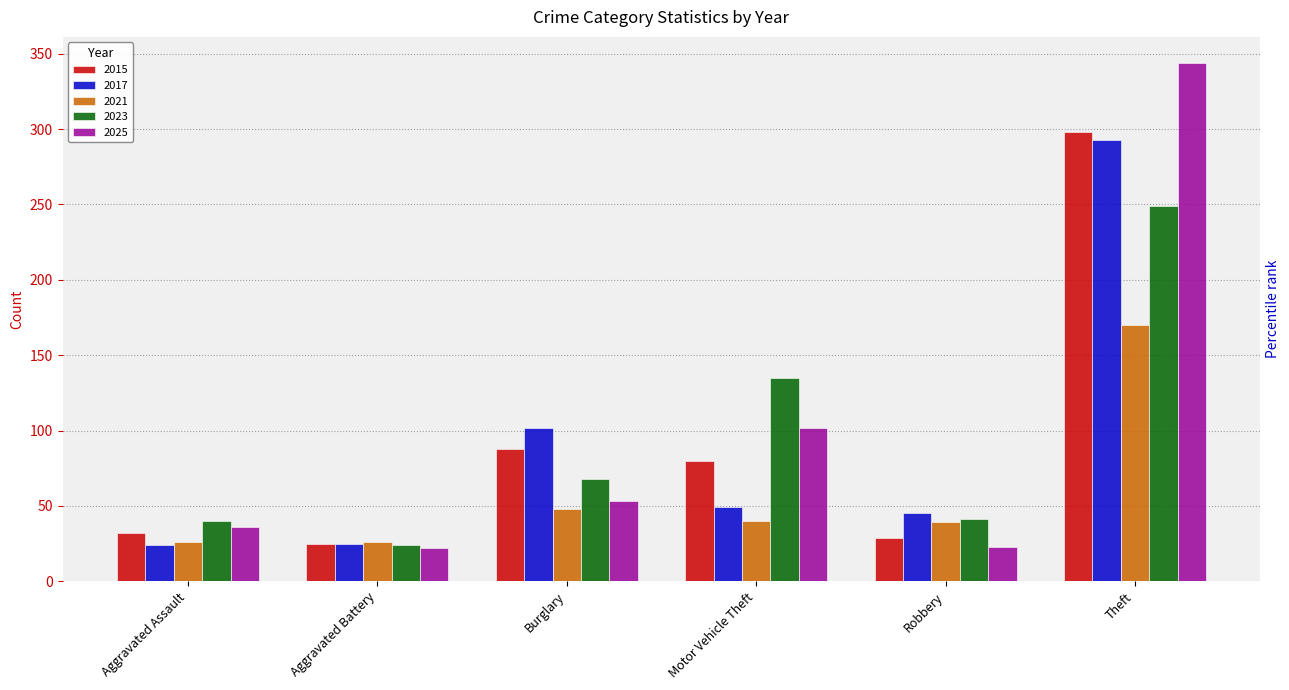

Reading right to left, list all the values displayed in this chart.

2015: 298	29	80	88	25	32
2017: 293	45	49	102	25	24
2021: 170	39	40	48	26	26
2023: 249	41	135	68	24	40
2025: 344	23	102	53	22	36